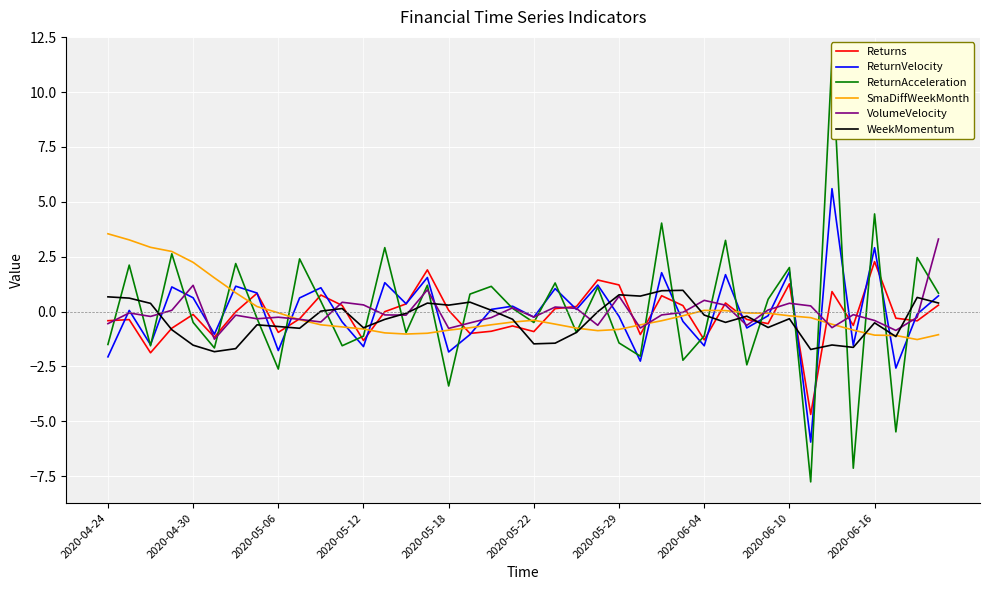

Is it true that ReturnVelocity equals -2.6 at 37?

True